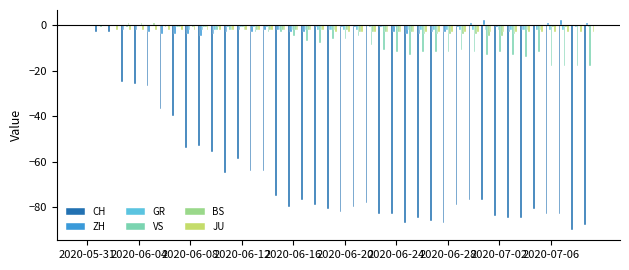

What is the sum of all ZH values?

-69